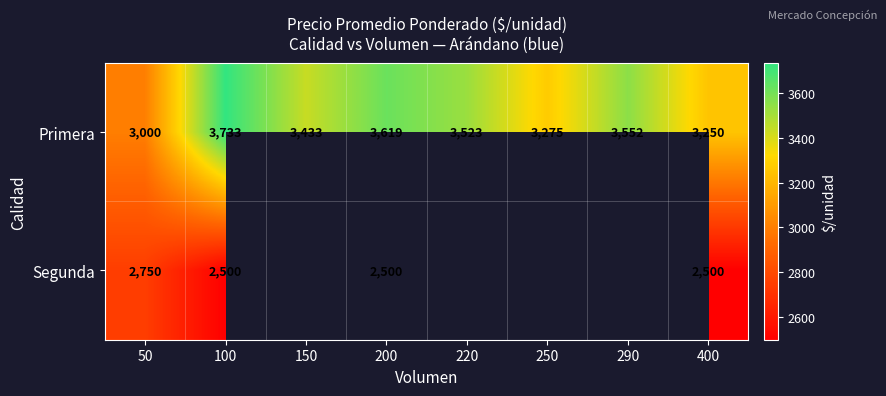

What is the difference between the Primera values at 200 and 150?

186